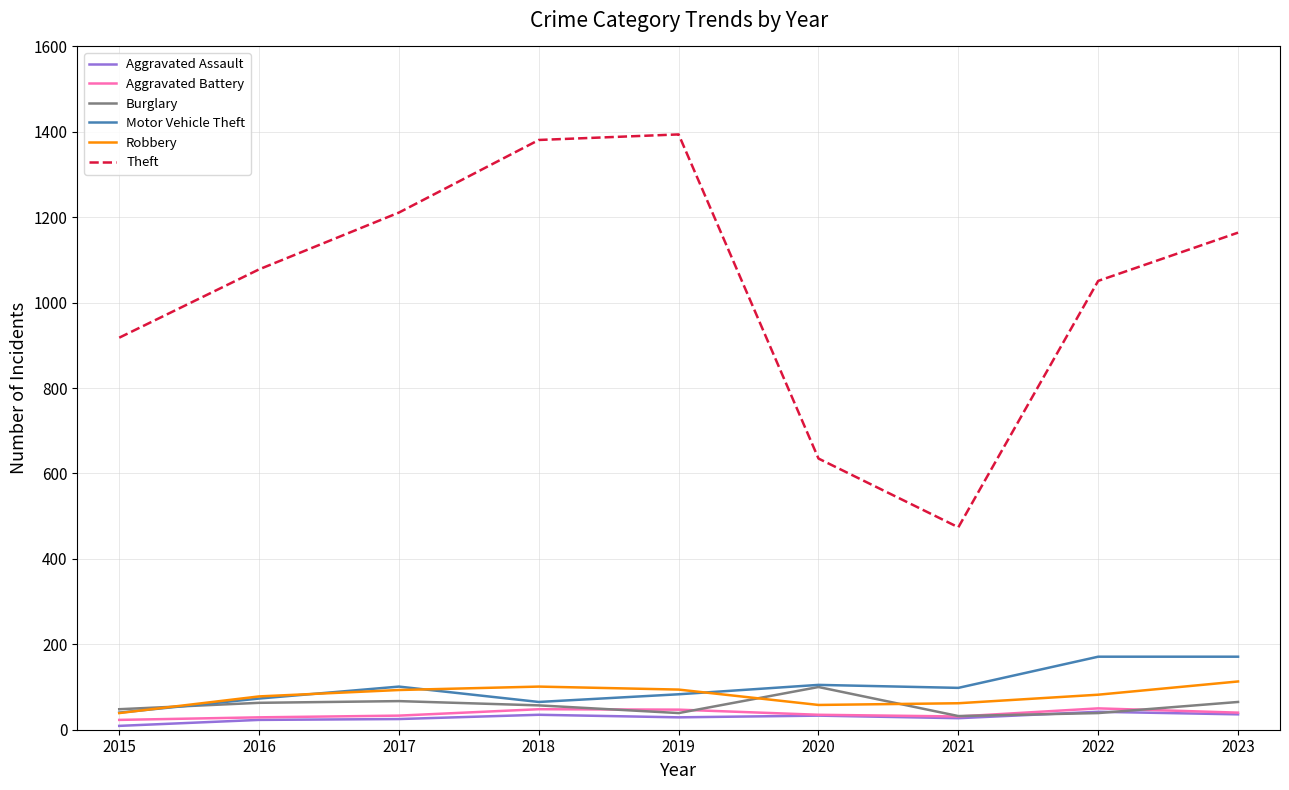

What is the average value of the Aggravated Assault series?

29